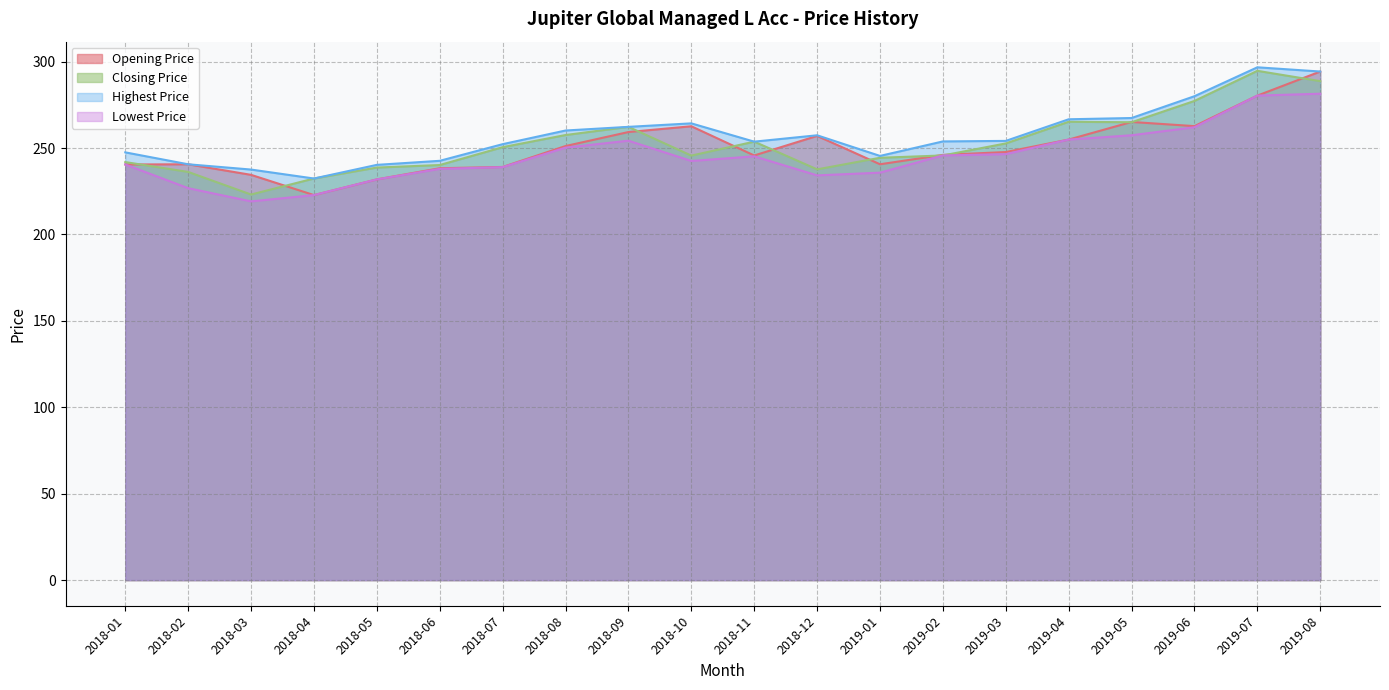

What is the lowest value of the Opening Price series?

222.8